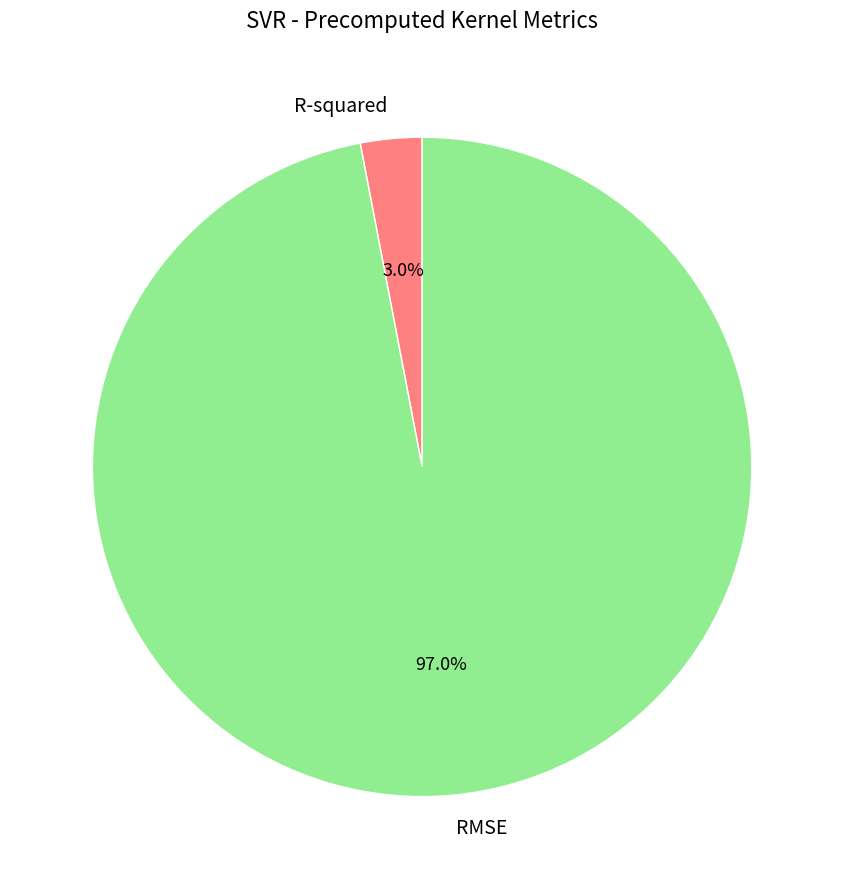

How many slices are in this pie chart?

2